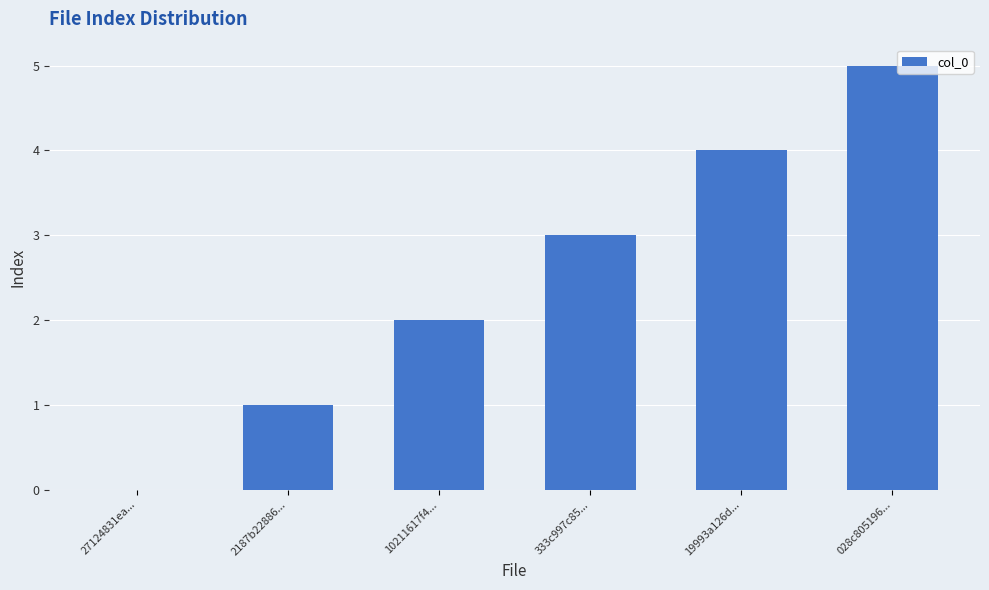

How many positive values are there?

5